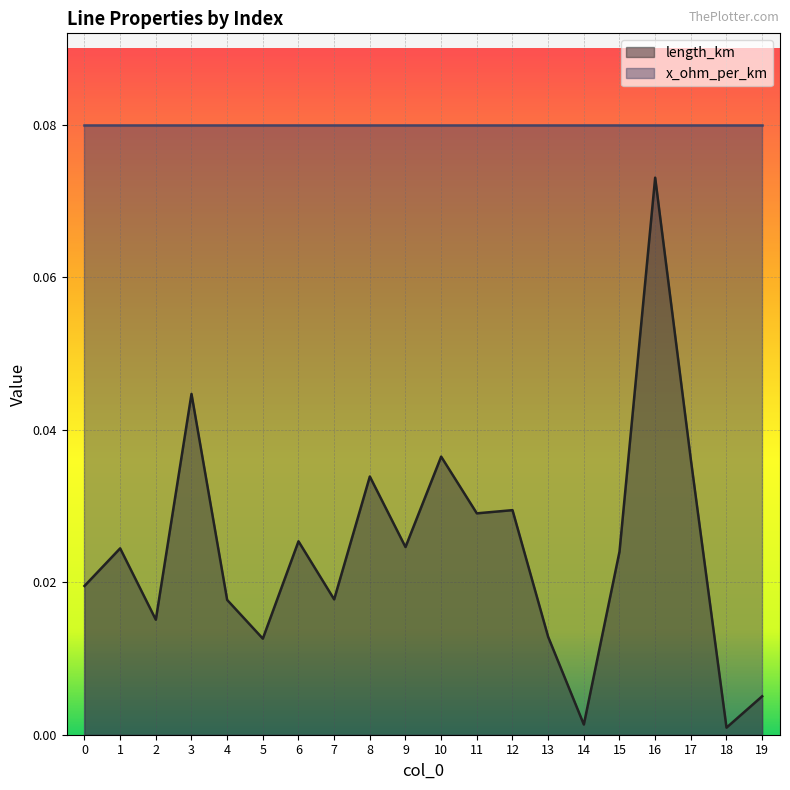

Rank the categories by value from highest to lowest.

16, 3, 10, 17, 8, 12, 11, 6, 9, 1, 15, 0, 7, 4, 2, 13, 5, 19, 14, 18